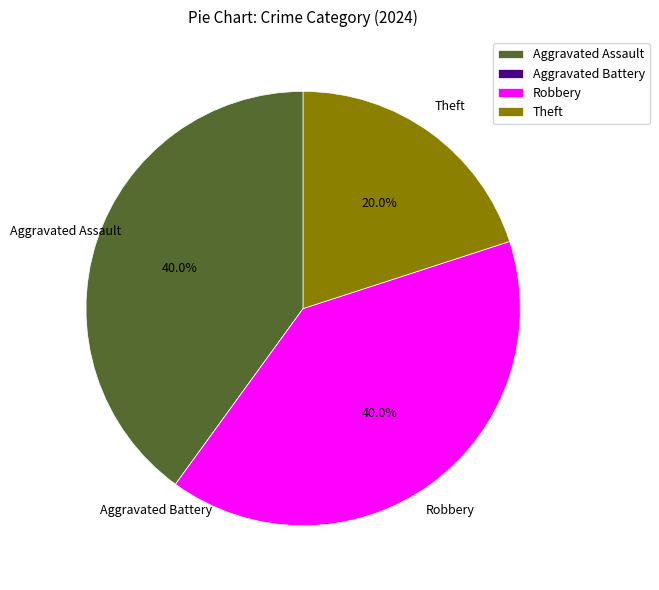

What is the total percentage of Robbery and Aggravated Assault?

80.0%